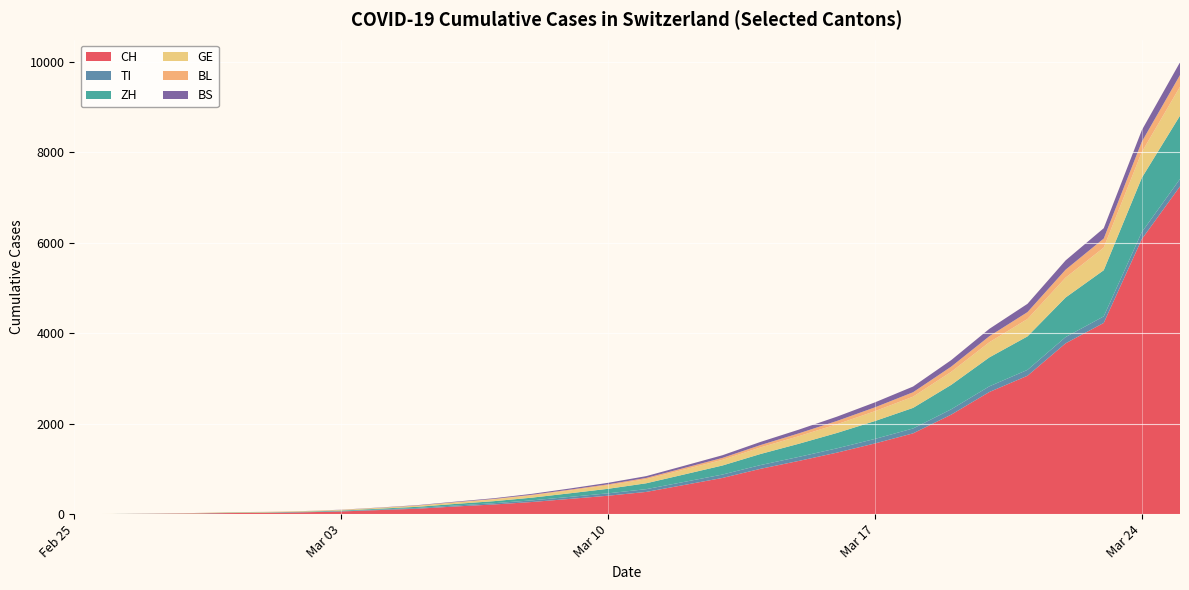

Reading left to right, list all the values displayed in this chart.

CH: 0	2	6	13	23	29	40	59	90	120	169	213	268	337	407	491	645	800	1002	1176	1359	1563	1786	2200	2700	3059	3776	4227	6082	7245
TI: 0	1	1	1	2	2	4	8	12	17	22	28	36	44	53	61	68	75	83	89	95	100	108	118	125	130	138	145	155	163
ZH: 0	0	2	2	6	7	10	13	18	25	35	45	60	80	100	130	165	200	245	290	340	395	455	540	640	740	875	1020	1200	1400
GE: 0	1	1	4	8	9	10	13	18	24	32	40	50	62	76	90	108	125	145	168	192	218	248	288	335	385	440	500	570	640
BL: 0	0	1	1	2	2	2	2	3	5	7	10	14	18	23	28	35	43	52	62	73	85	98	115	133	152	175	200	228	258
BS: 0	0	1	1	1	1	1	3	5	8	11	15	20	26	33	40	49	59	70	82	95	110	126	144	163	183	205	229	255	282